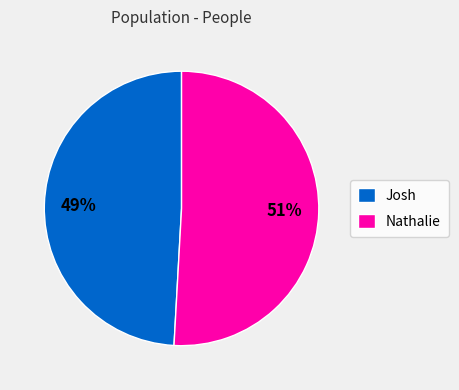

Is it true that Nathalie is 58% of the pie?

False